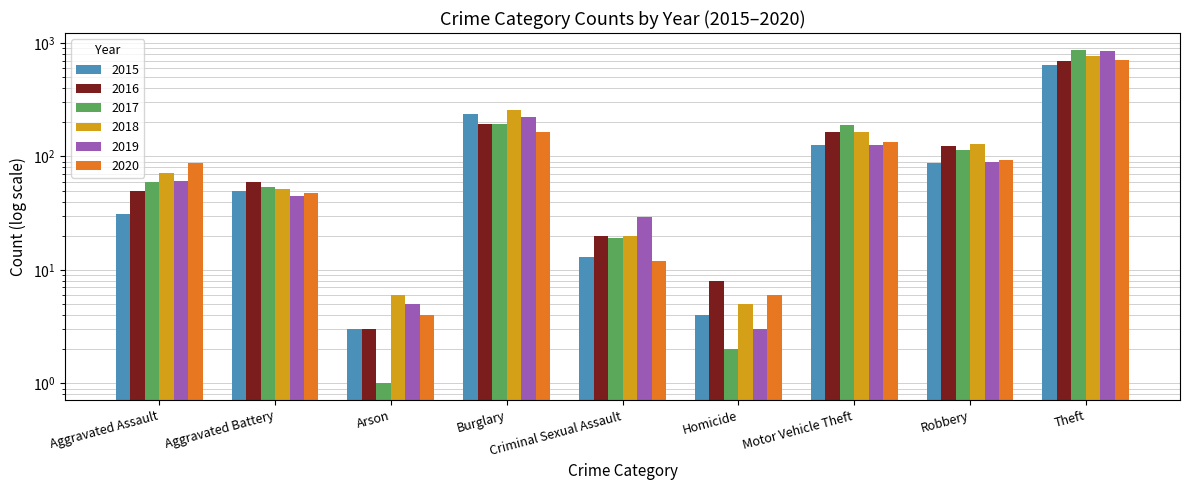

What is the difference between the highest and lowest values at Aggravated Battery?

15